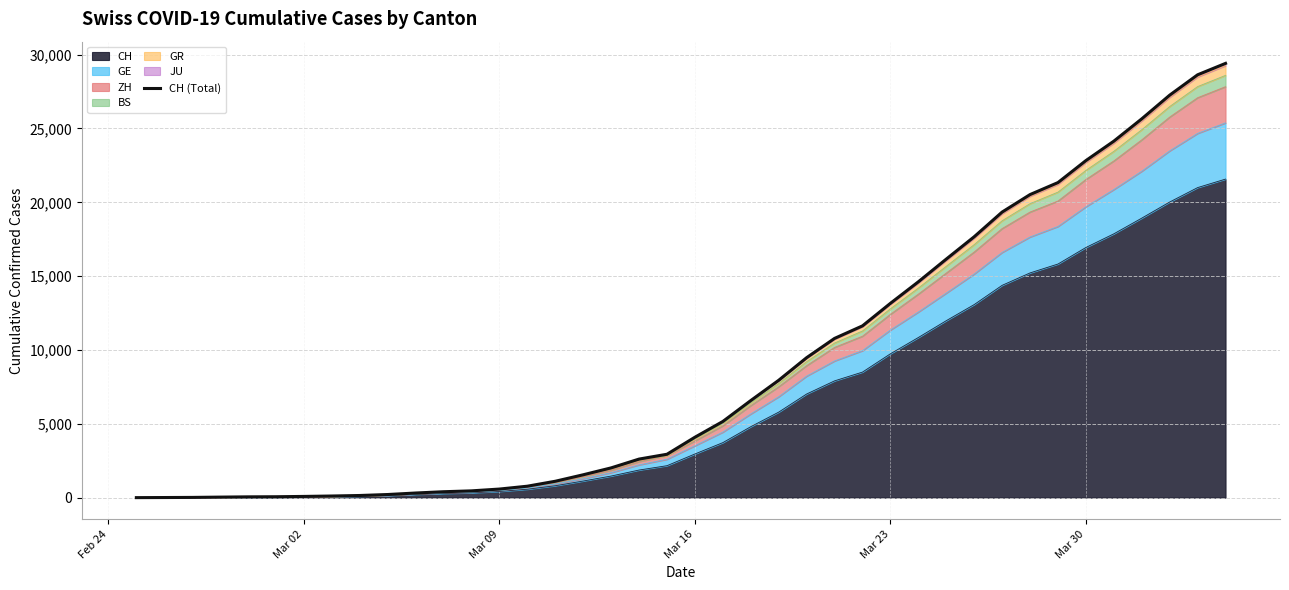

Count the number of categories in the chart.

40